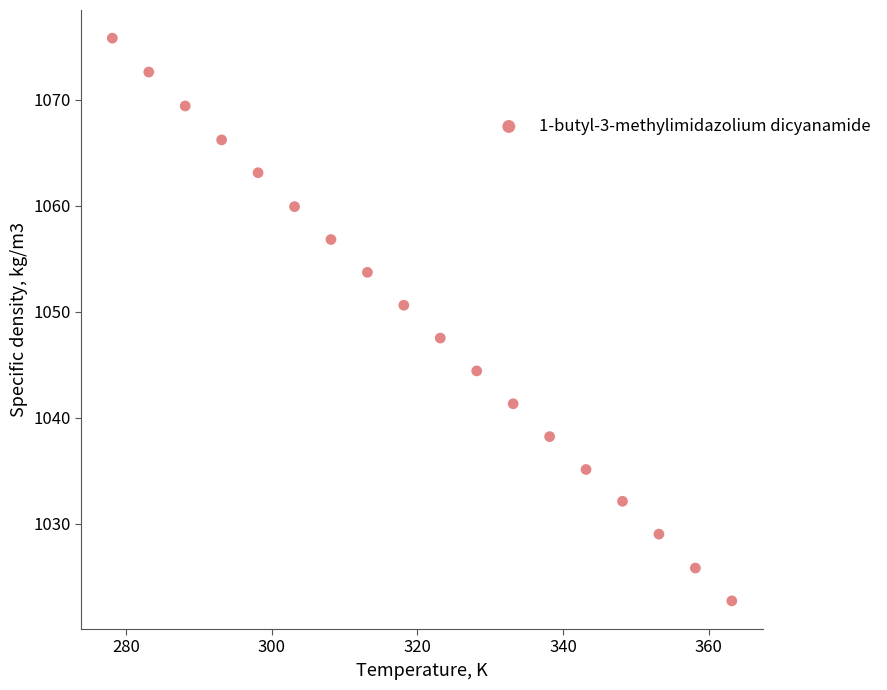

What is the range of Y values (max minus min)?

53.1